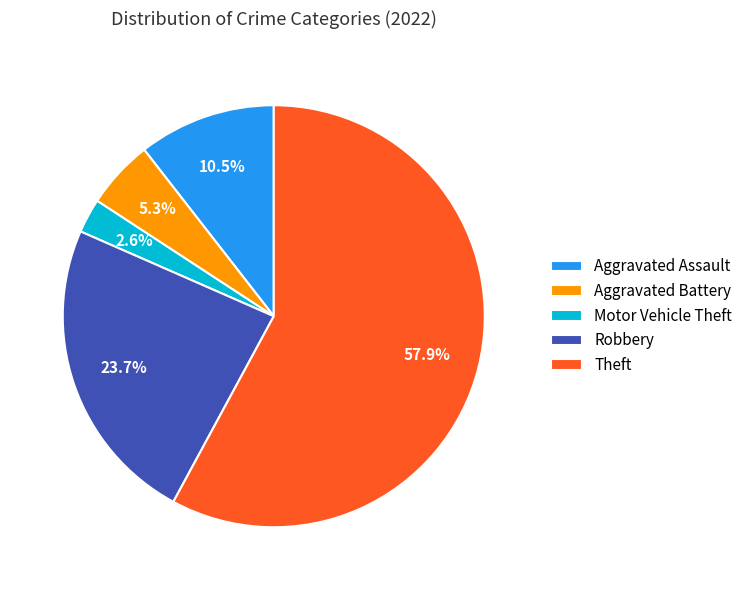

Which has a higher value, Theft or Motor Vehicle Theft?

Theft